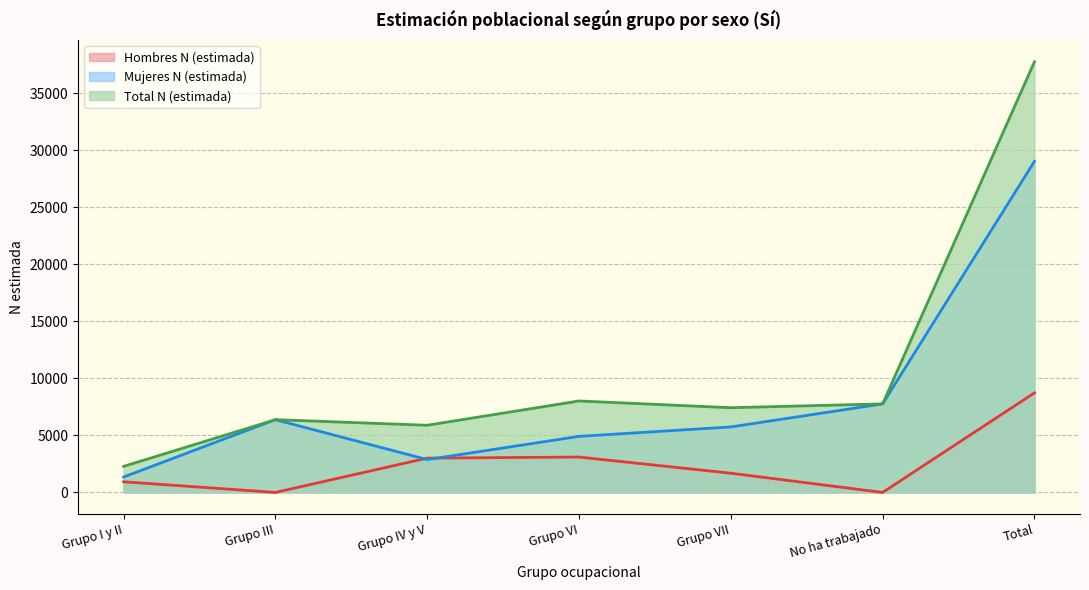

What is the value of the Total N (estimada) point at the 7th from the left?

37757